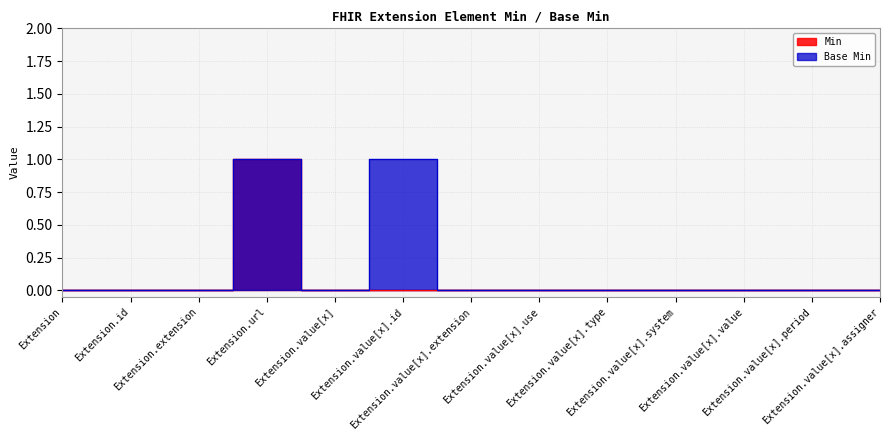

At which label does Min reach its minimum?

Extension